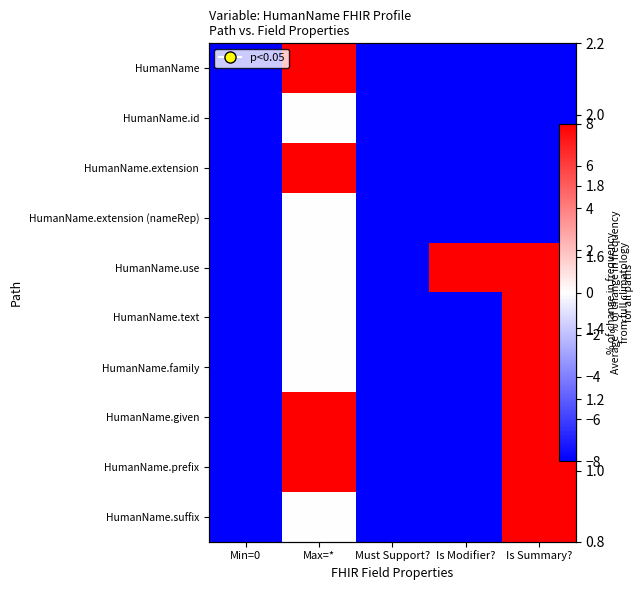

Rank the series by their maximum value, from highest to lowest.

HumanName, HumanName.extension, HumanName.use, HumanName.text, HumanName.family, HumanName.given, HumanName.prefix, HumanName.suffix, HumanName.id, HumanName.extension (nameRep)